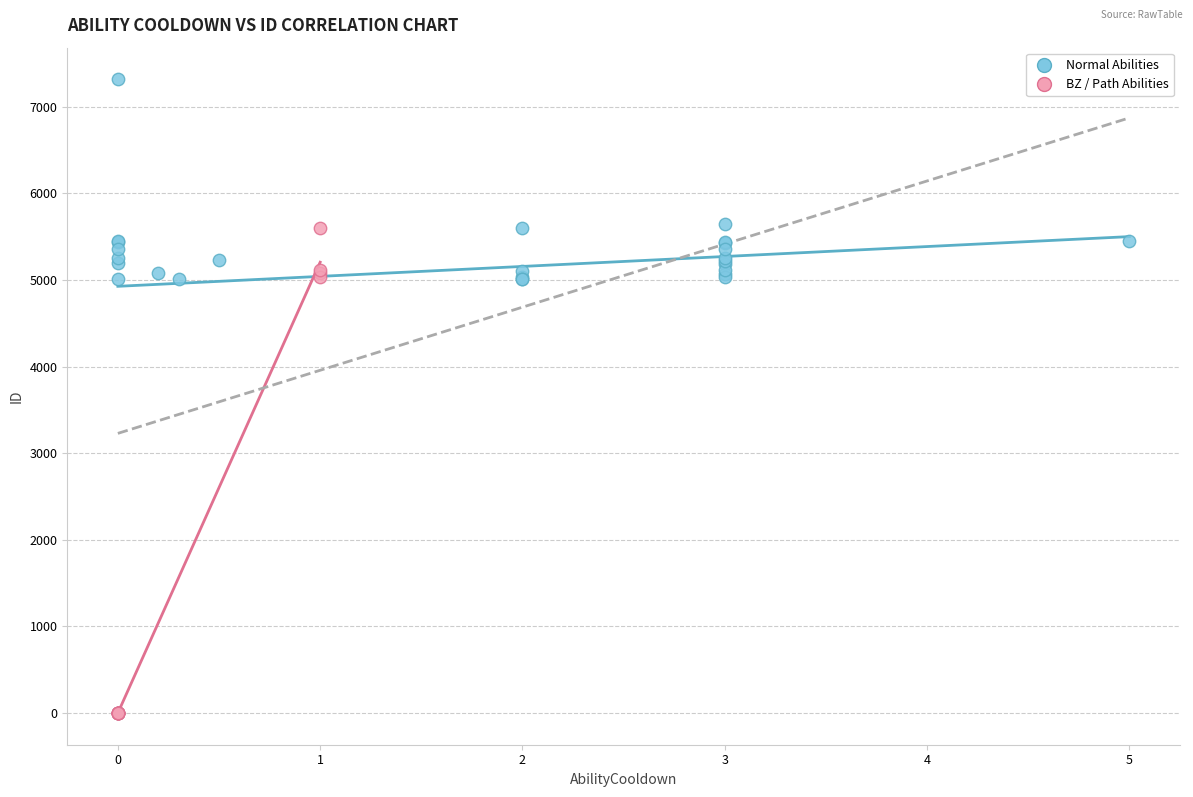

Which series contains the highest Y value?

Normal Abilities